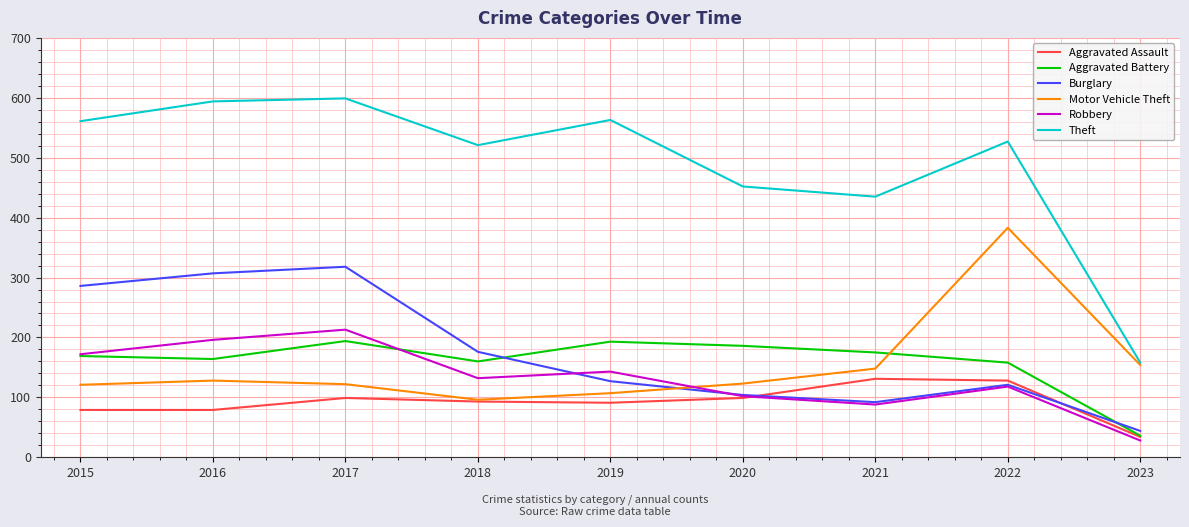

What is the smallest value displayed?

28